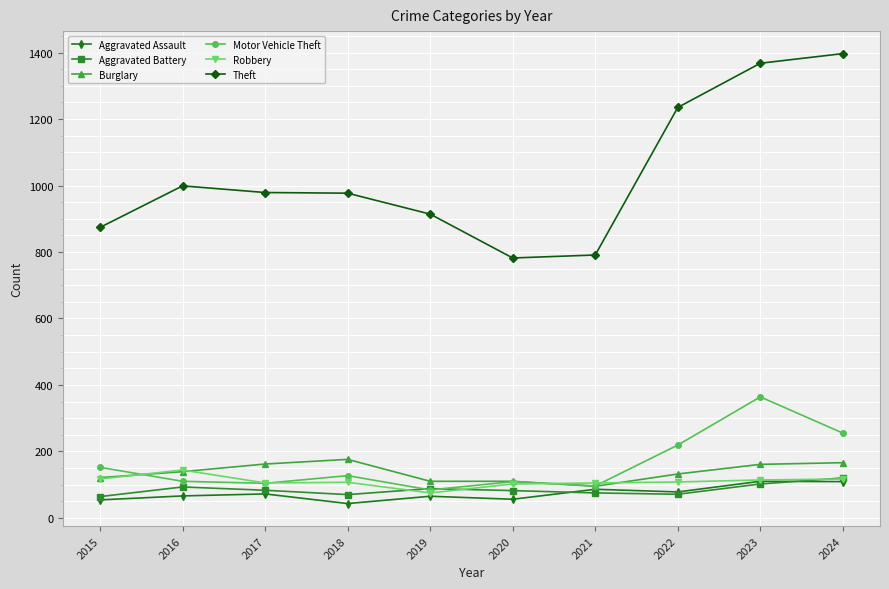

What is the maximum value shown in the chart?

1397